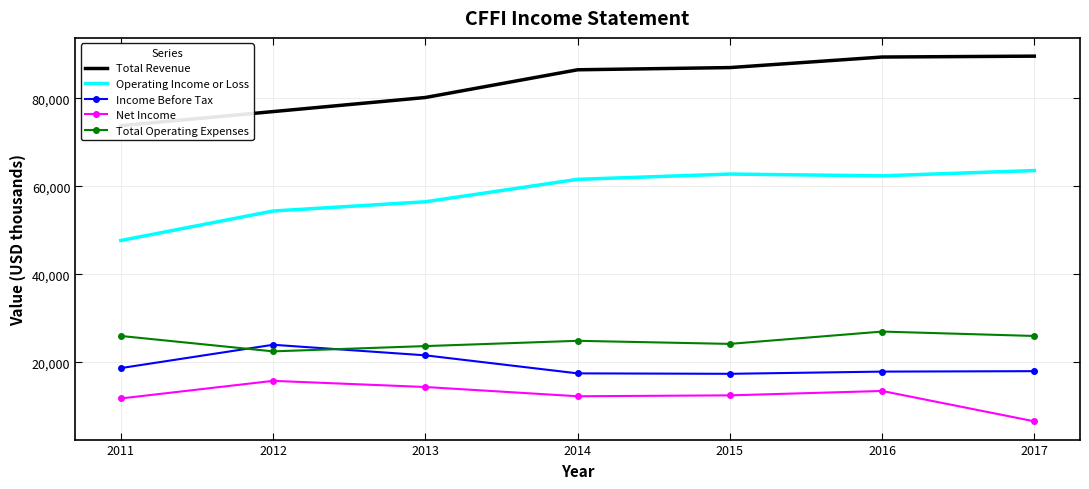

How many series are shown in this chart?

5